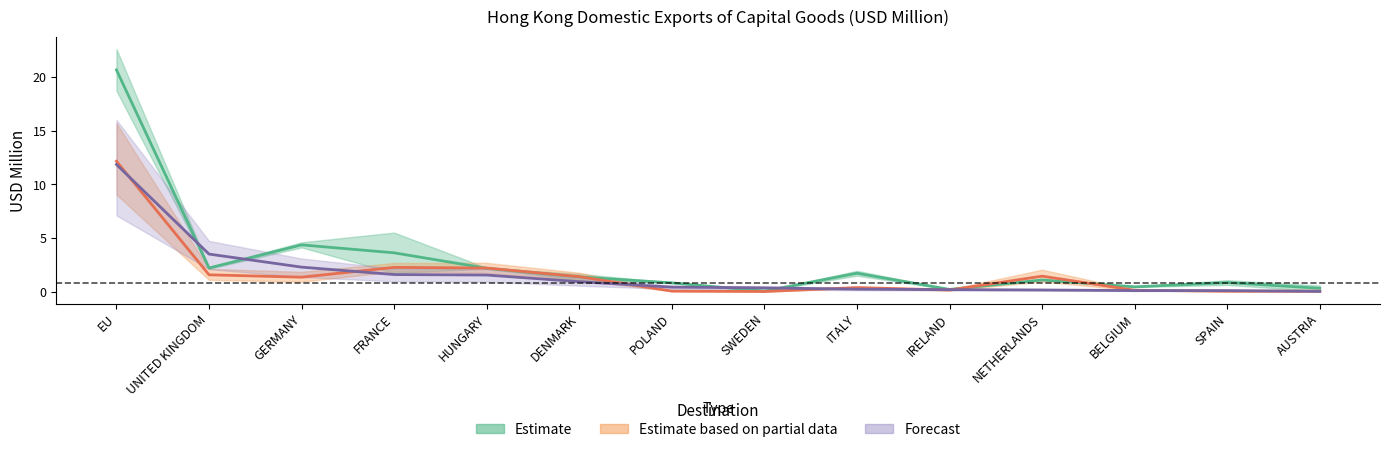

Which series ends up on top after the final intersection of 201909 and 201809?

201809